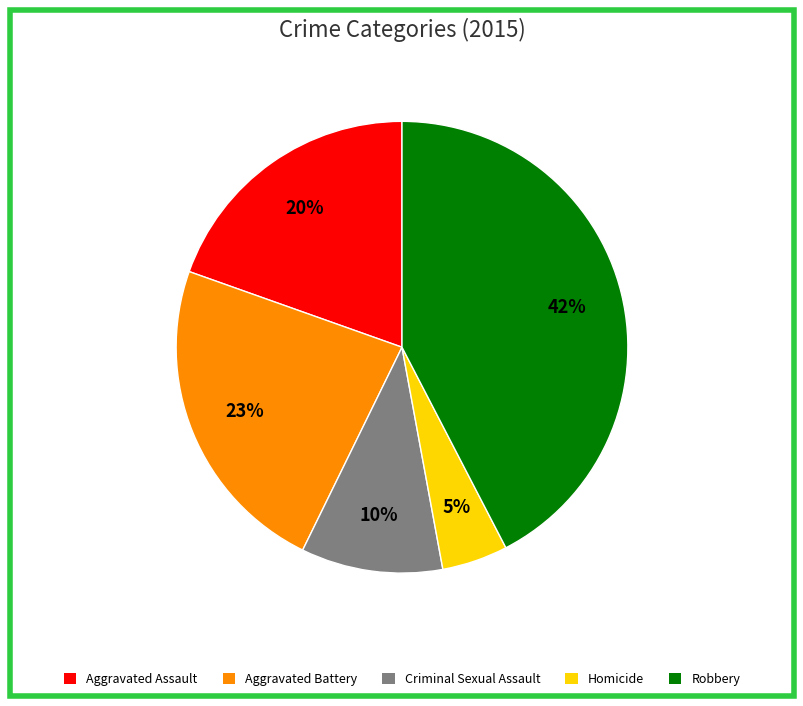

Rank the categories by value from lowest to highest.

Homicide, Criminal Sexual Assault, Aggravated Assault, Aggravated Battery, Robbery